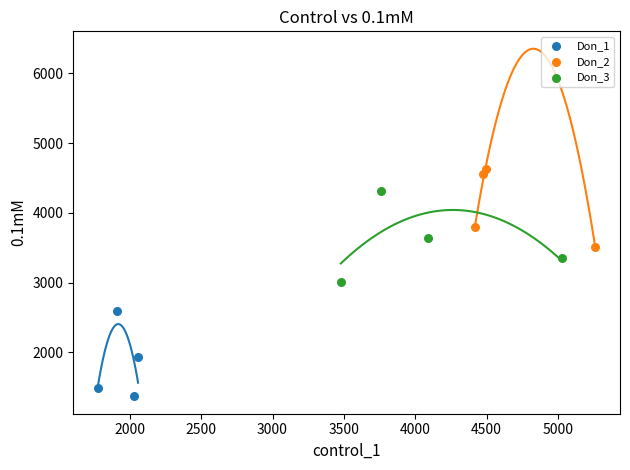

Which series reaches the maximum Y coordinate?

Don_2